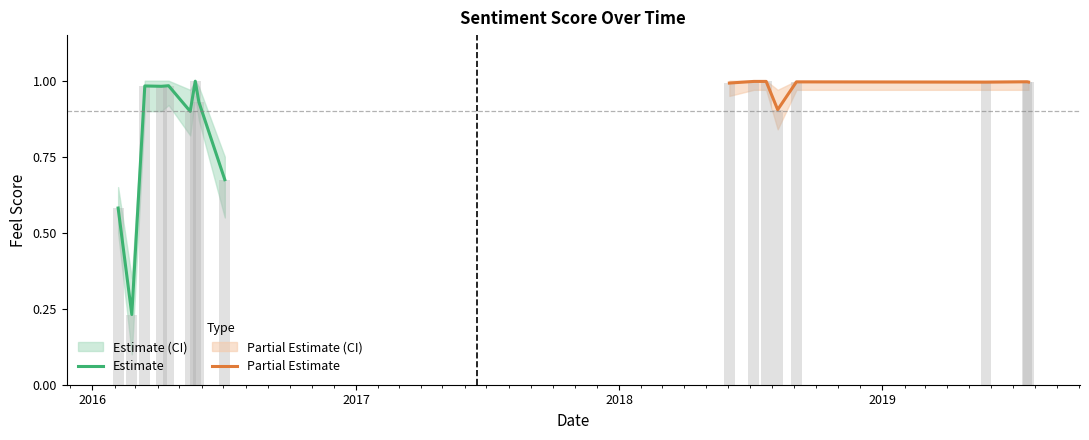

Which has a higher value, 2016-02-06 or 2016-05-28?

2016-05-28